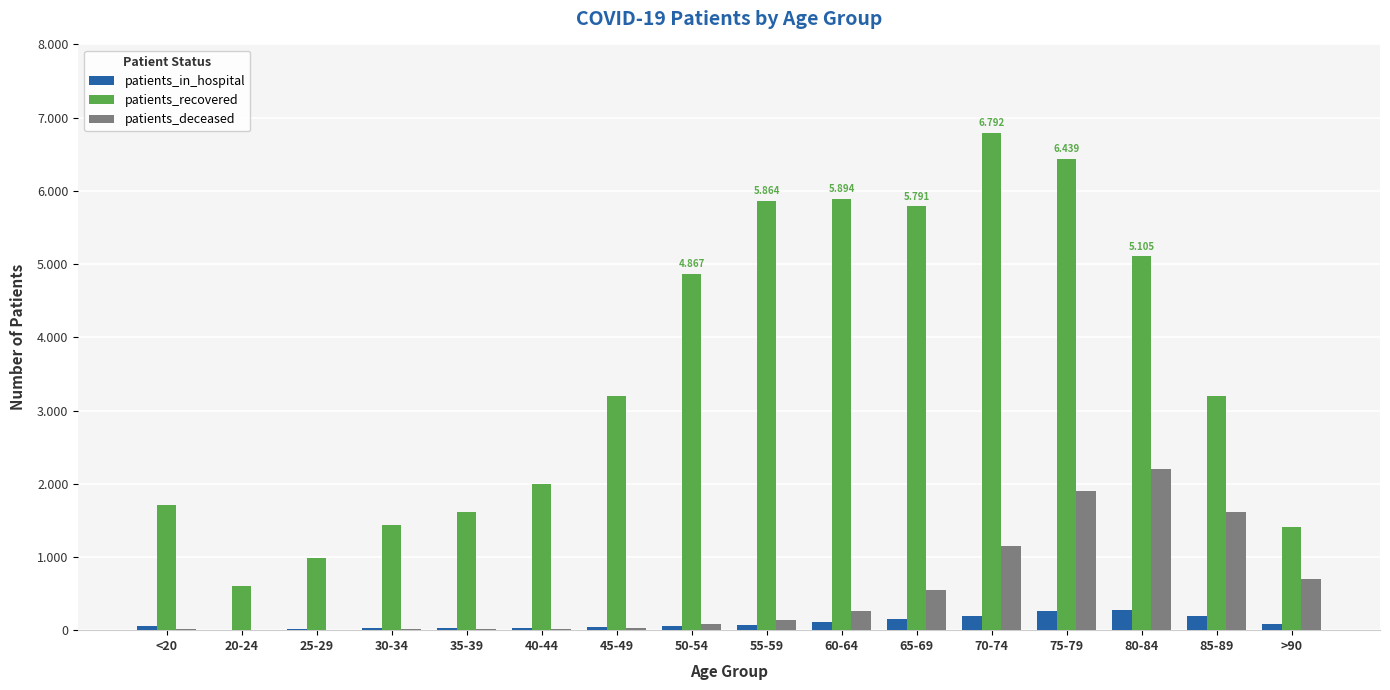

Which category has the highest value in the patients_deceased series?

80-84